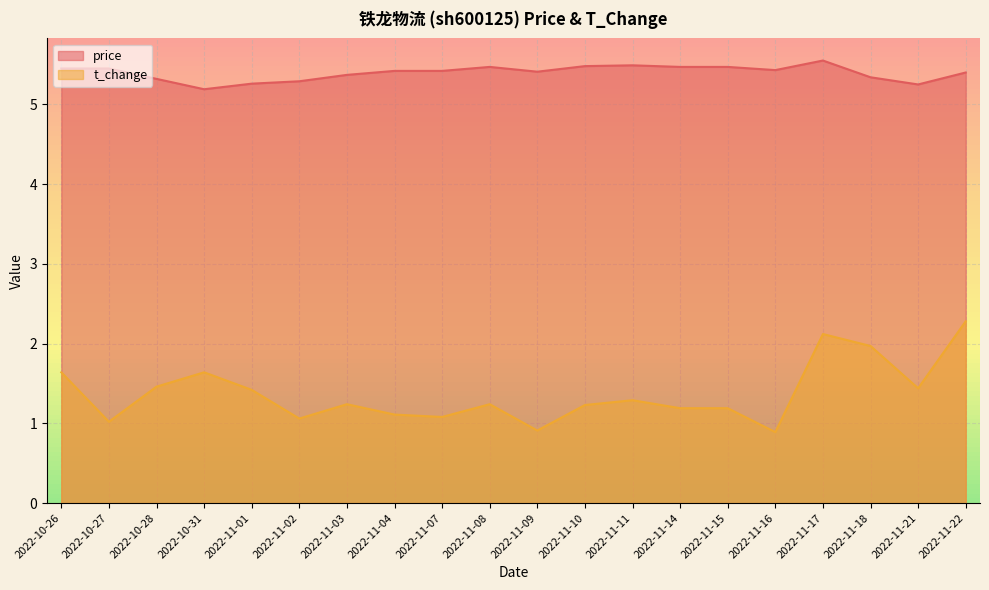

Rank the series by their average value, from highest to lowest.

price, t_change